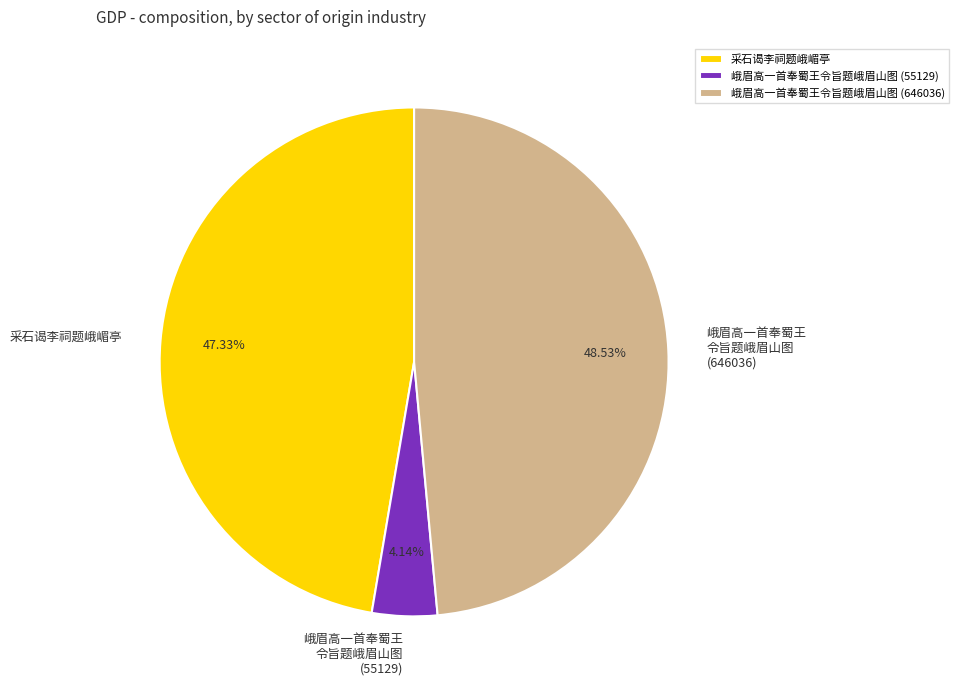

Approximately how many times larger is the value at 采石谒李祠题峨嵋亭 compared to 峨眉高一首奉蜀王令旨题峨眉山图 (55129)?

11.4